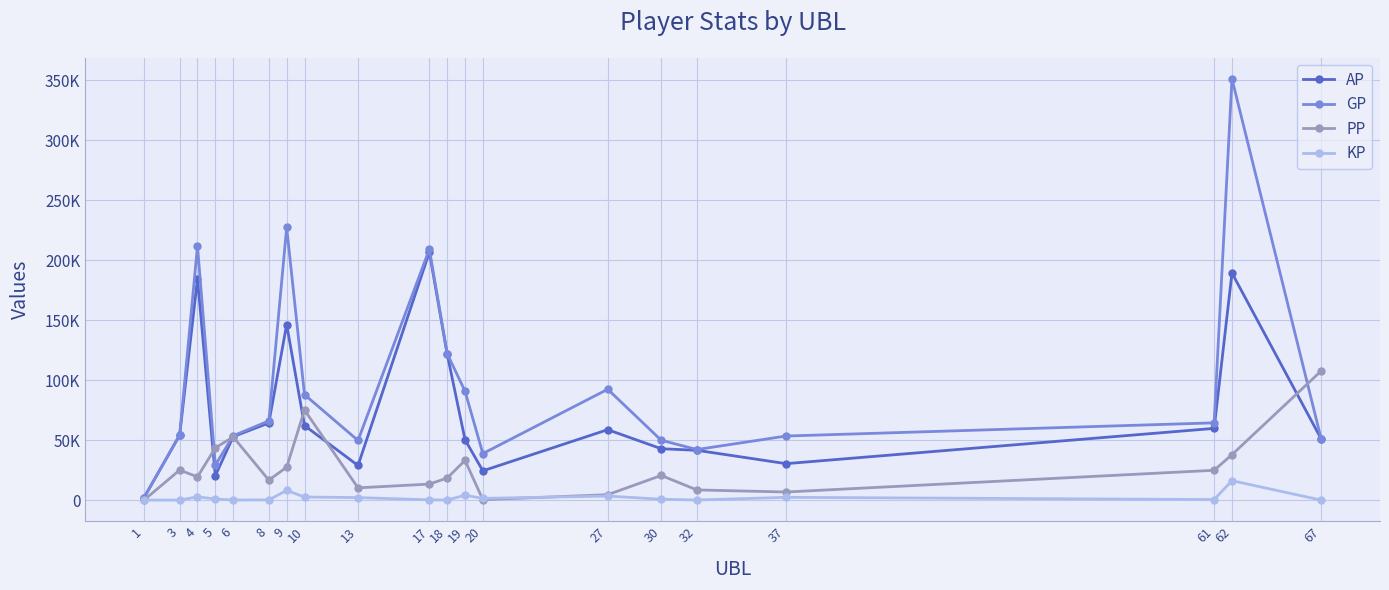

Between which two adjacent categories do PP and GP first intersect?

4 and 5